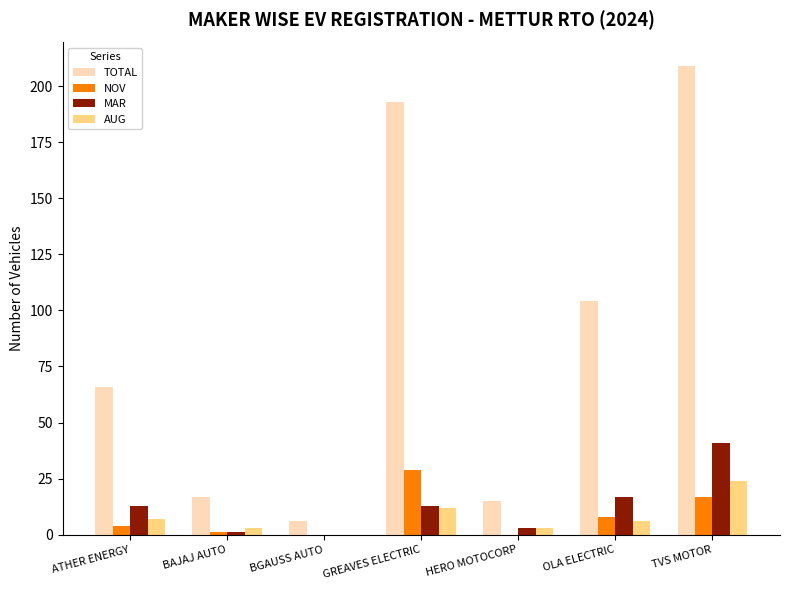

Count the AUG values in the range 3 to 12.

5